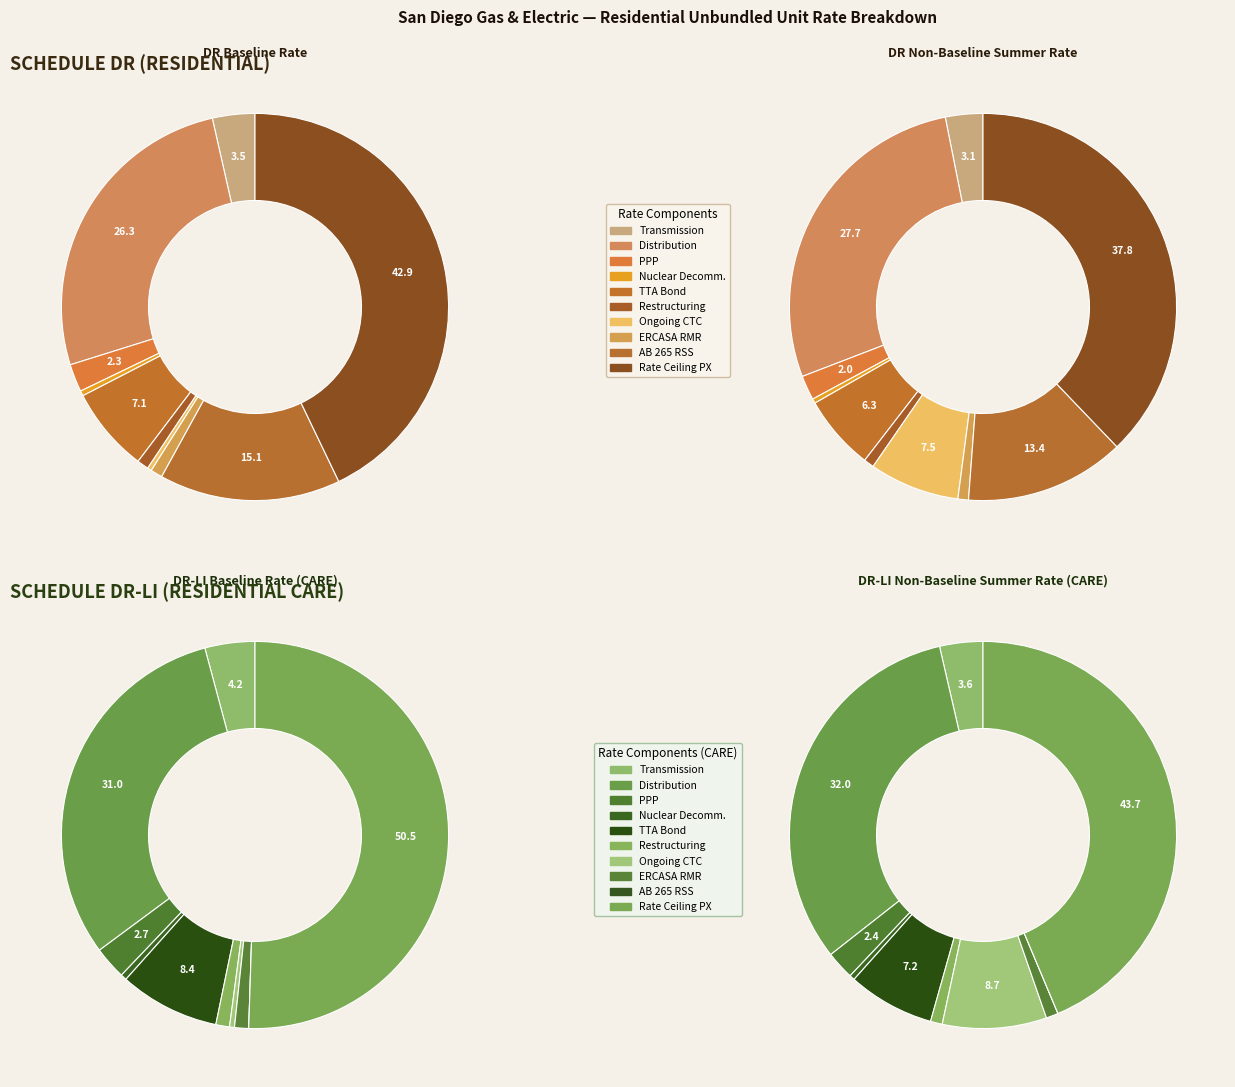

To the nearest percent, what is the difference between the largest and smallest slice percentages?

43%